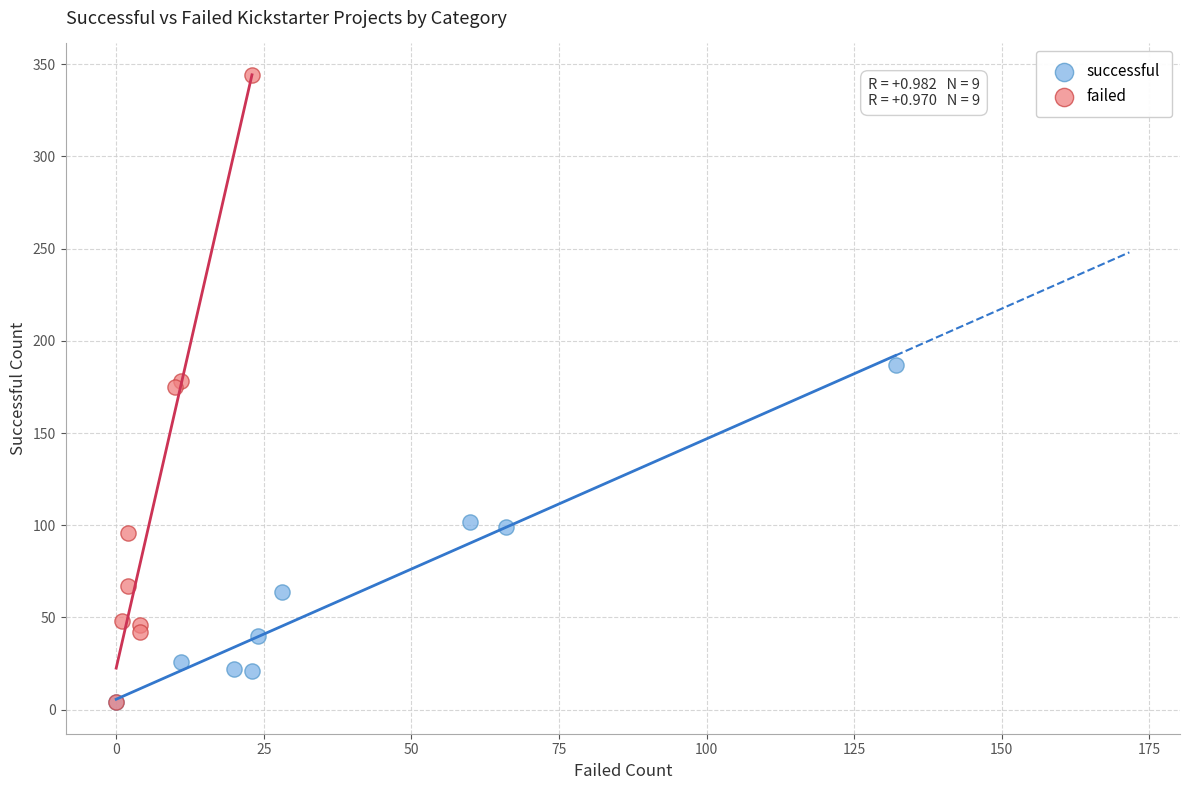

Which series has the widest spread of Y values?

failed